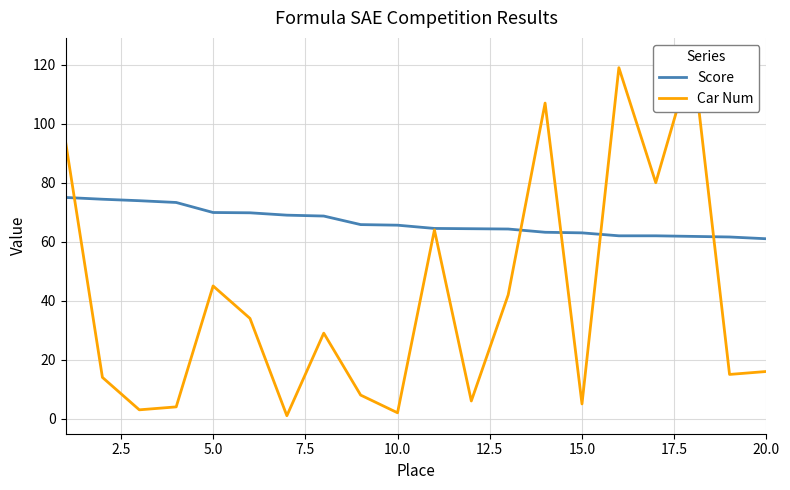

How many lines are shown in the chart?

2